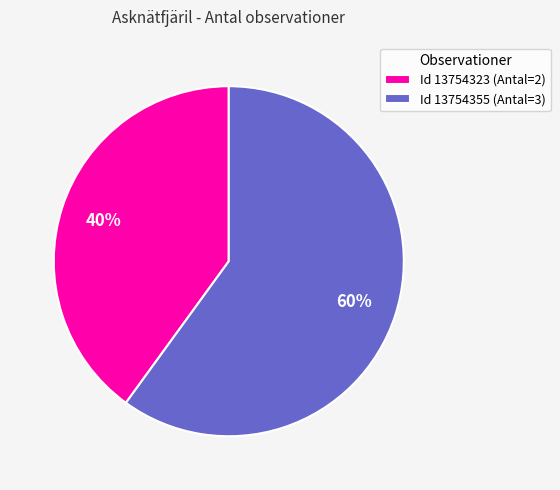

Which slice is the largest?

Id 13754355 (Antal=3)